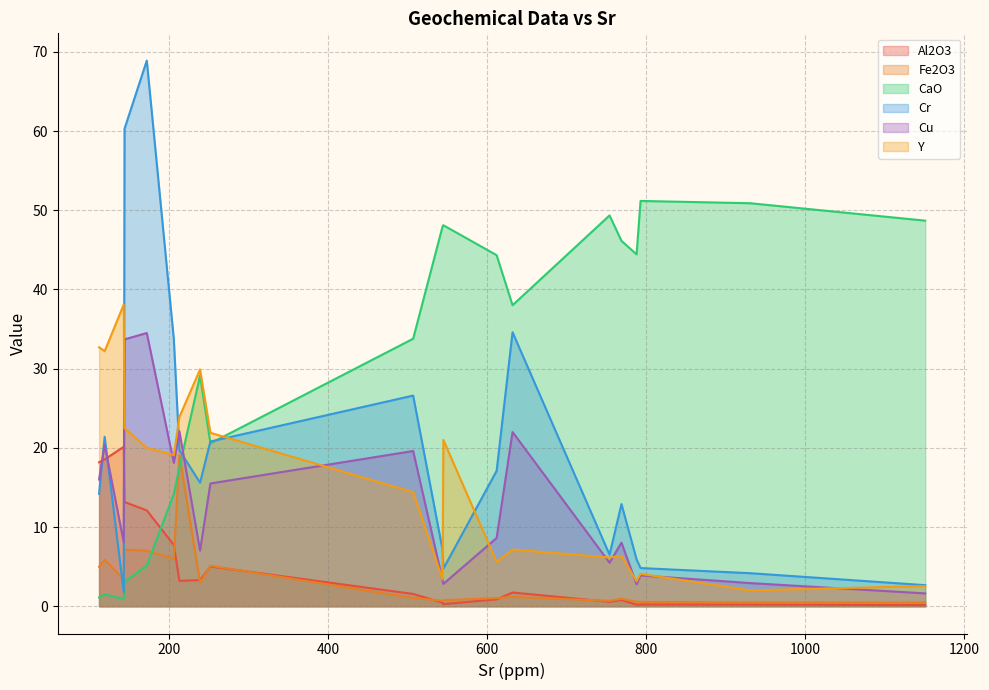

True or false: Al2O3 and Y cross at least once.

False